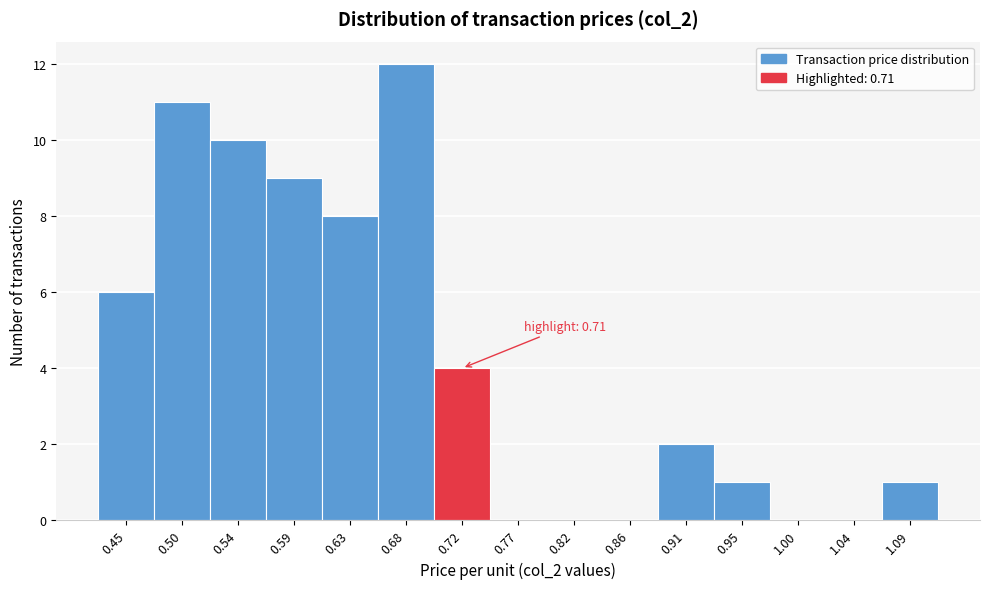

Which range on the x-axis has the tallest bar?

0.655 to 0.700